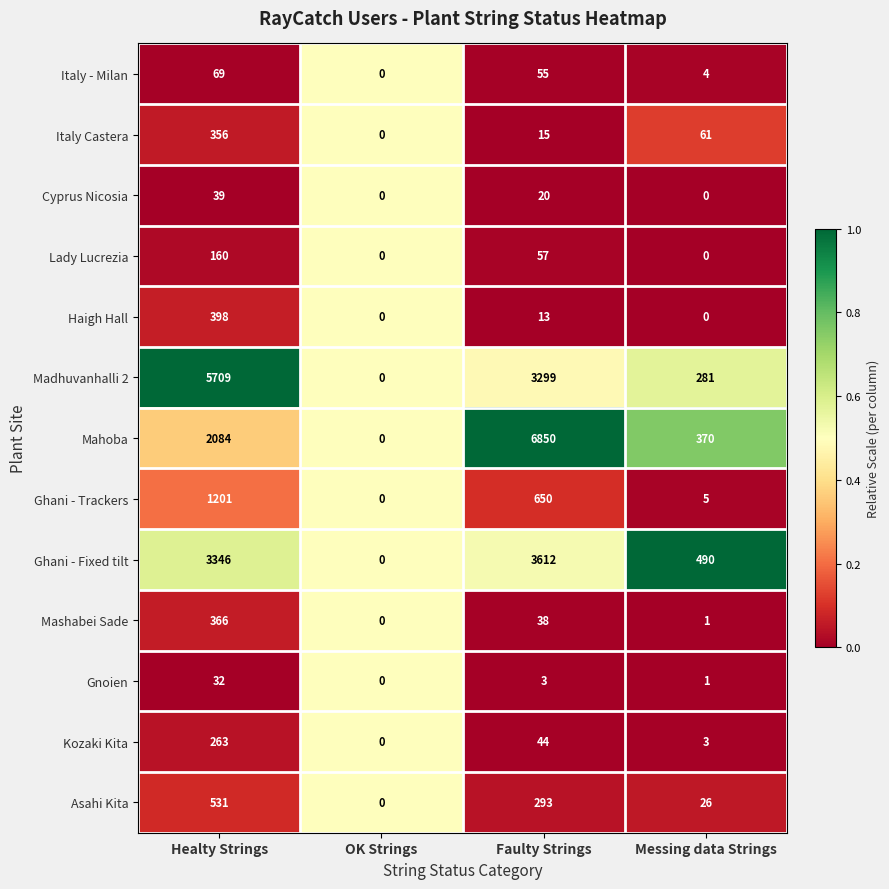

Which label corresponds to the largest value in the chart?

Faulty Strings